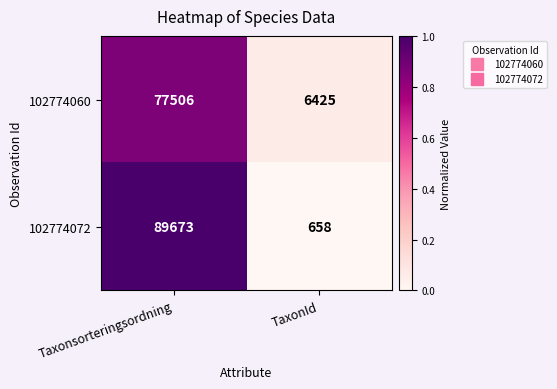

Rank the categories by 102774072 value from highest to lowest.

Taxonsorteringsordning, TaxonId